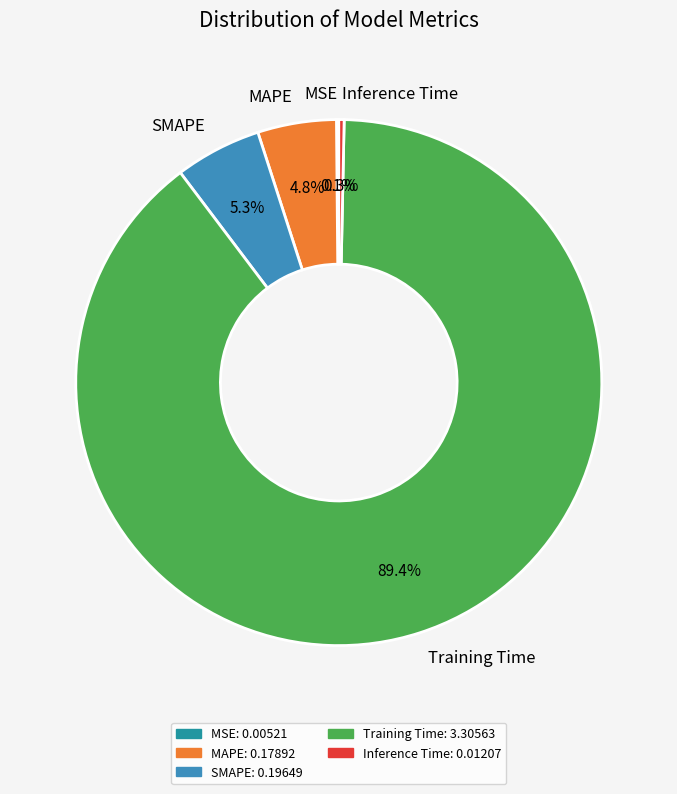

Combined, do Inference Time and MAPE account for over 50%?

No